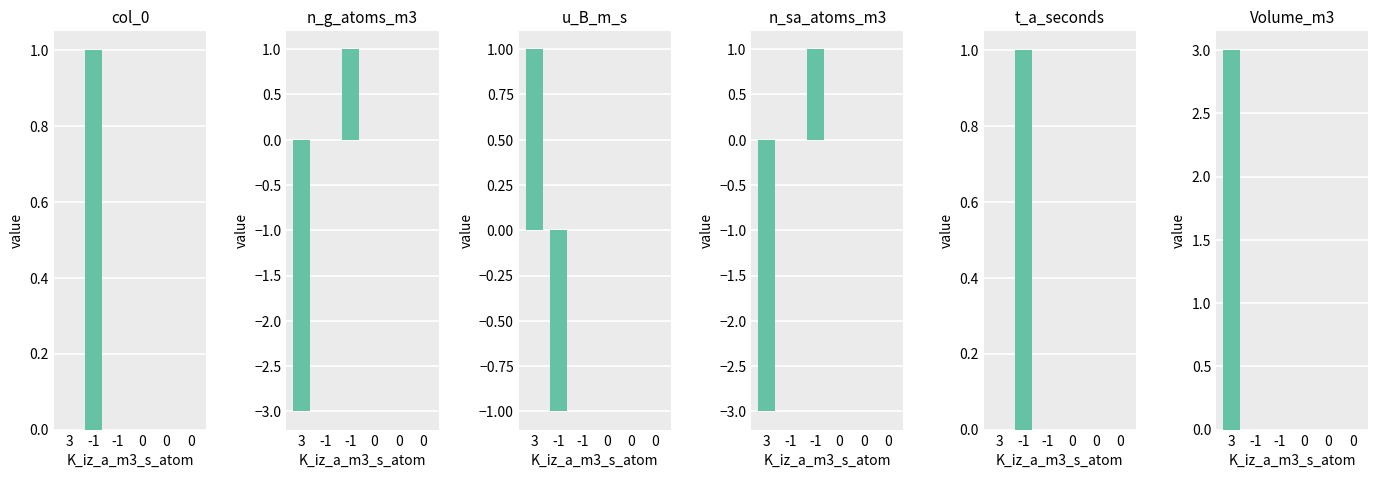

Count the n_g_atoms_m3 values in the range 0 to 1.

5